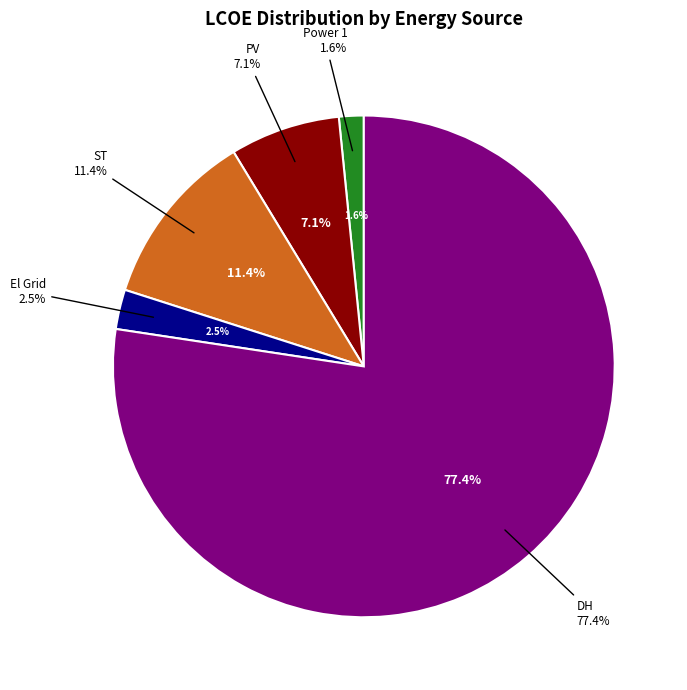

What is the largest slice in the pie chart?

DH